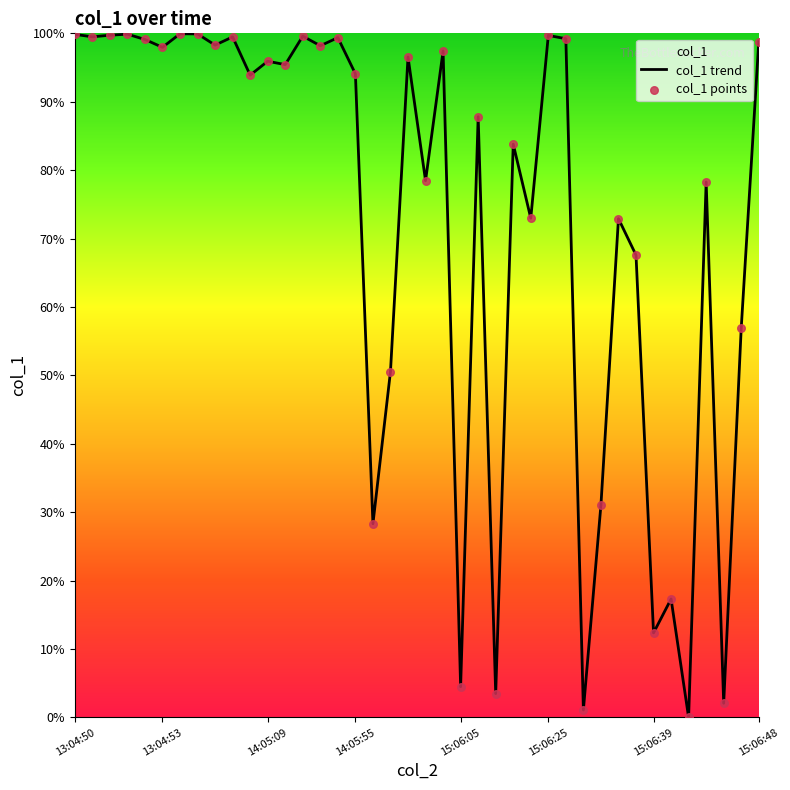

Which series contains the highest Y value?

col_1 trend